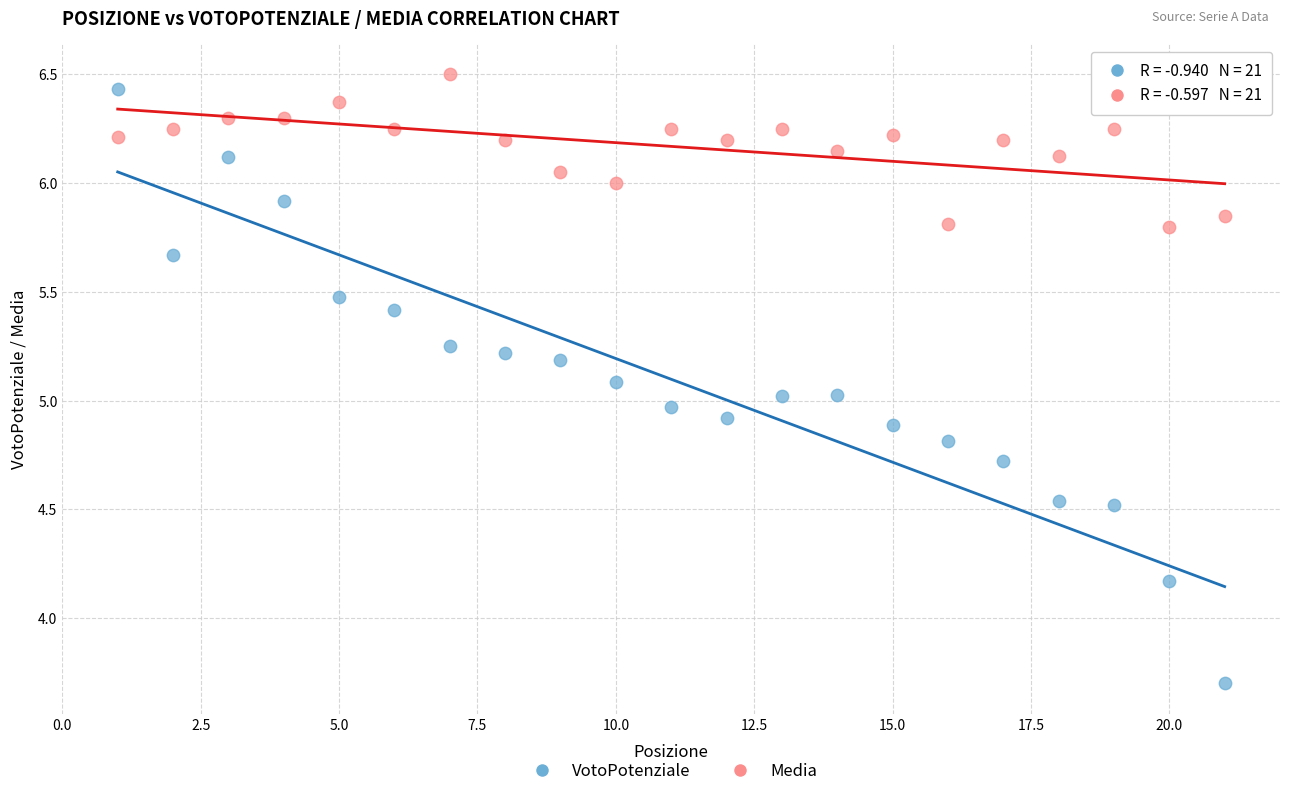

Which series reaches the minimum Y coordinate?

VotoPotenziale